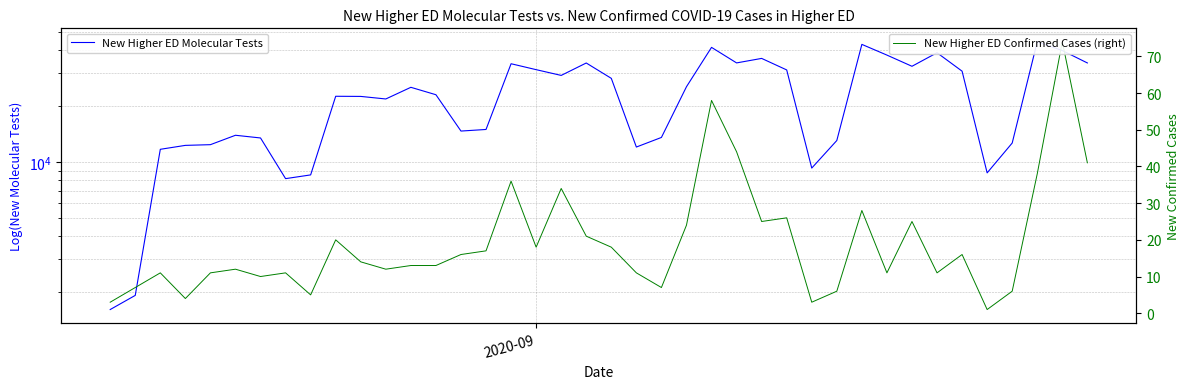

What is the difference between the maximum and second lowest values in the New Higher ED Molecular Tests series?

42356